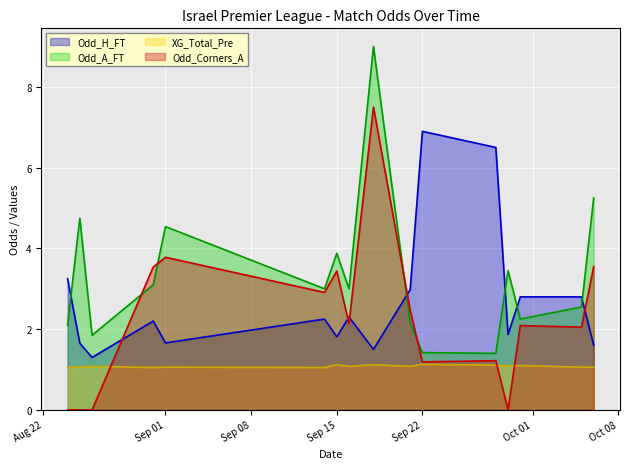

Is it true that Odd_H_FT equals 2.1 at 2024-09-18?

False